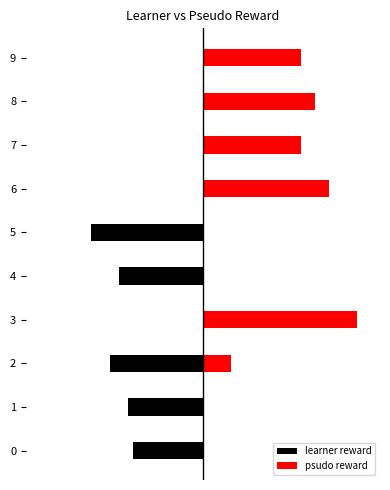

At how many categories does at least one series exceed 28?

1